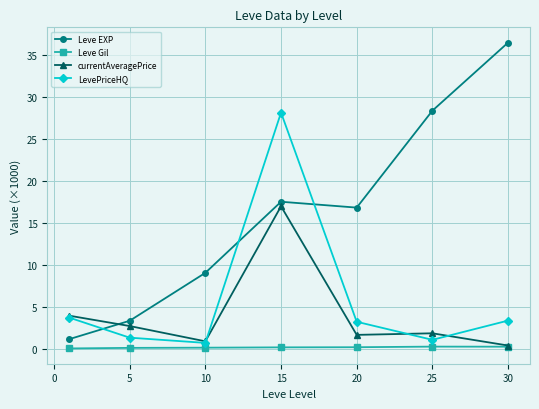

Which series has the largest range (max minus min)?

Leve EXP